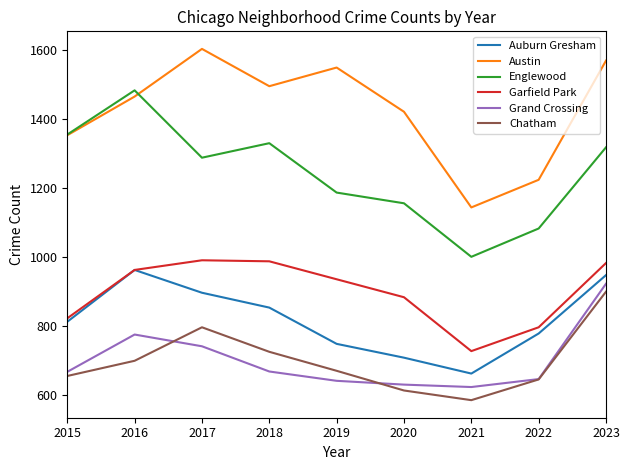

Which label corresponds to the smallest value in the chart?

2021